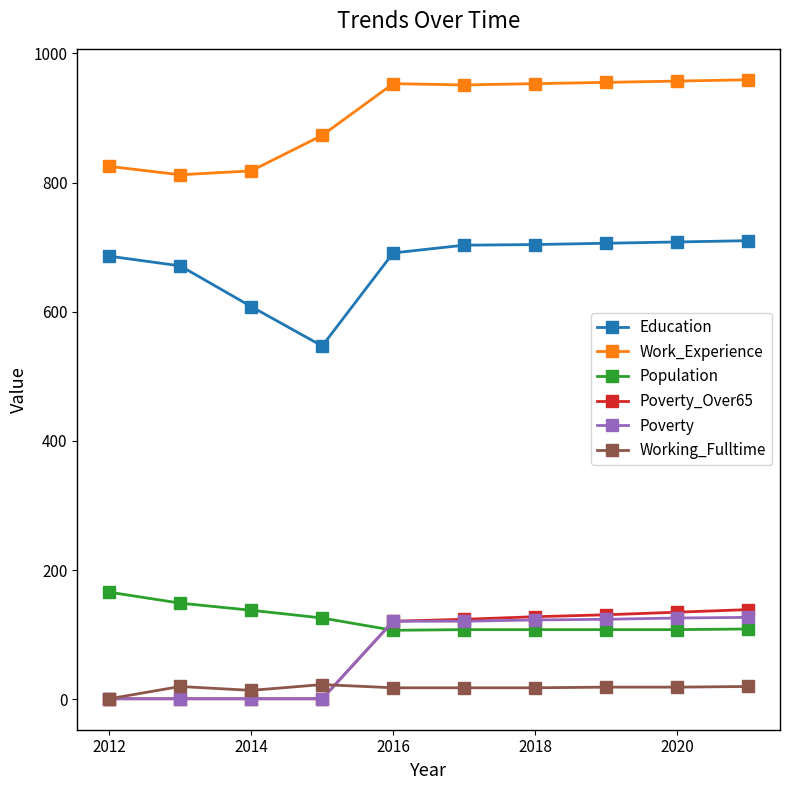

True or false: Poverty_Over65 and Population intersect in this chart.

True